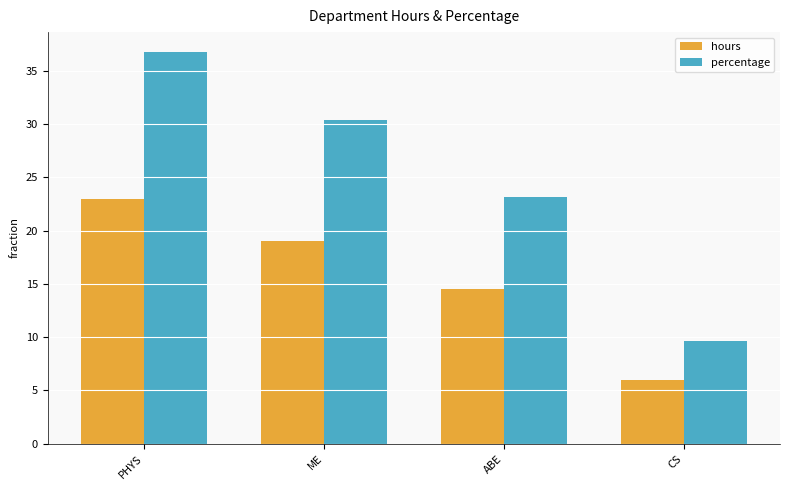

Which series changed the most between PHYS and ABE?

percentage